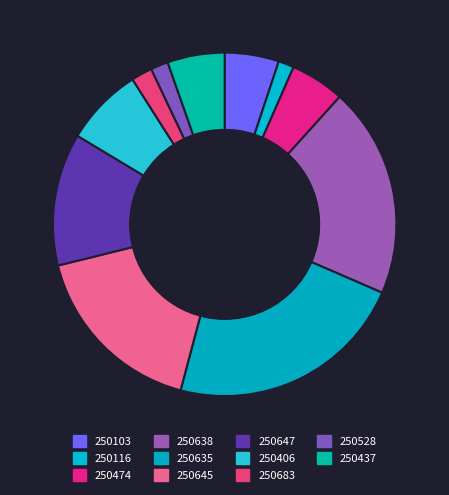

How many slices are in this pie chart?

11